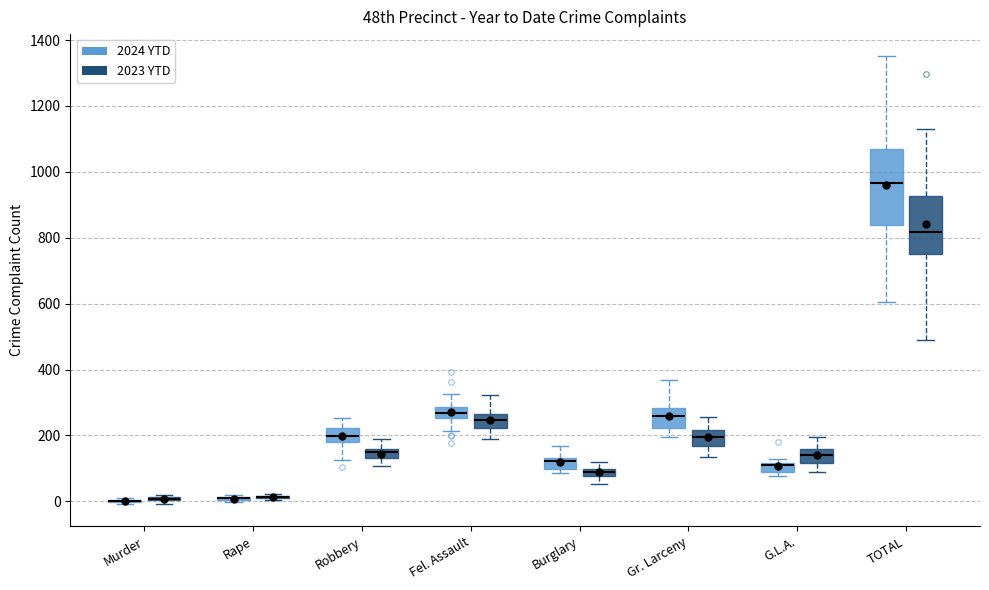

Comparing the boxes themselves (not the whiskers), which one is the tallest?

TOTAL (2024 YTD)